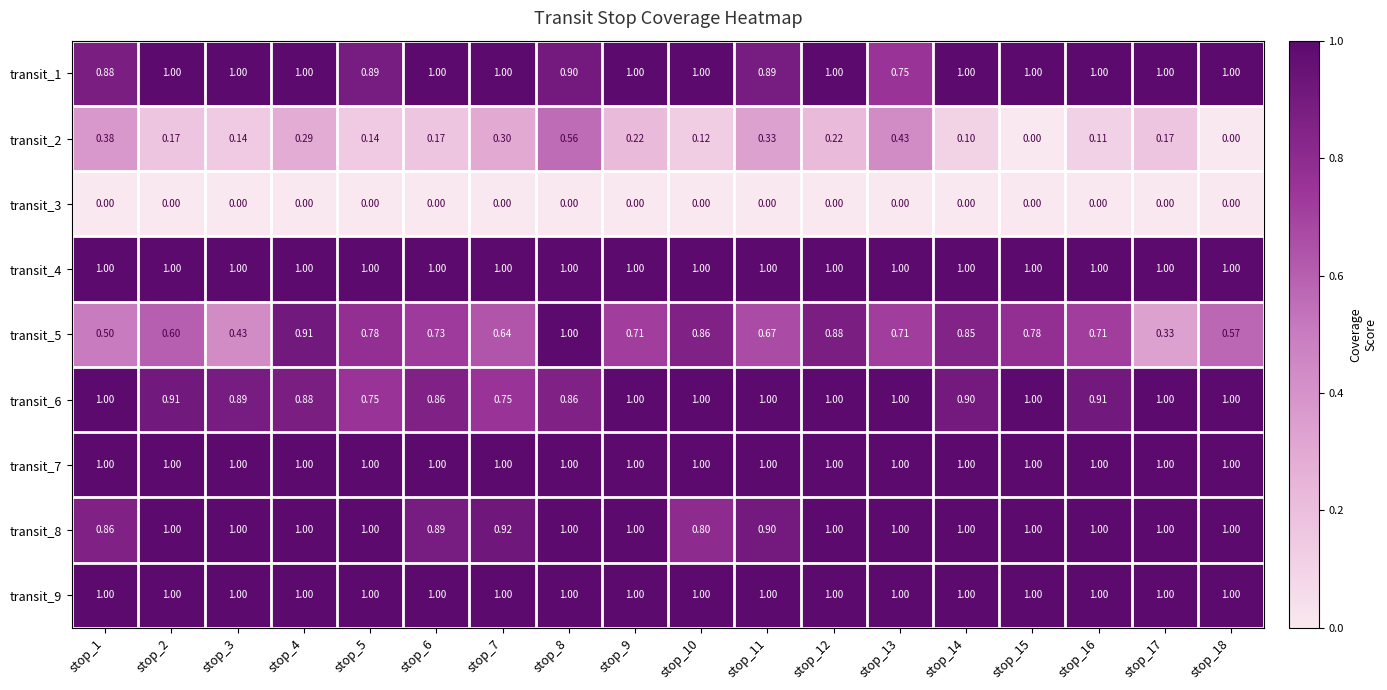

Which series changed the most between stop_15 and stop_17?

transit_5